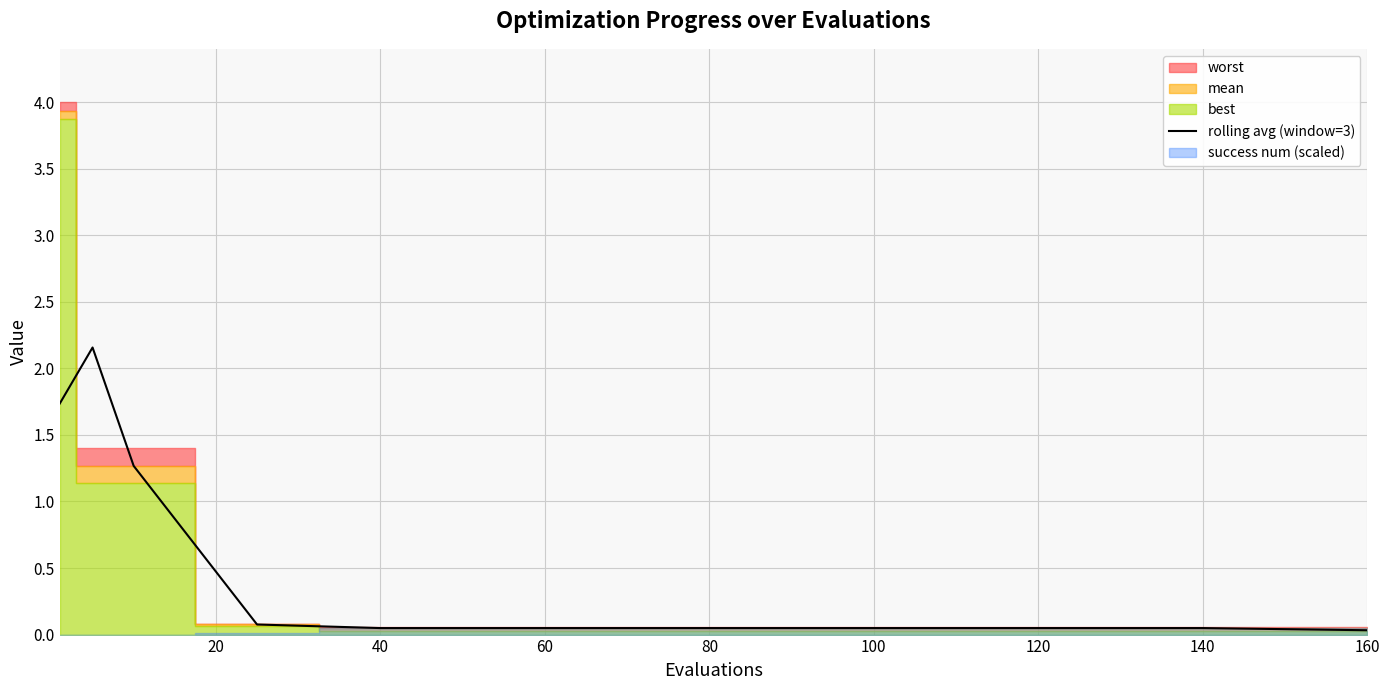

What is the maximum value for rolling avg (window=3)?

2.2